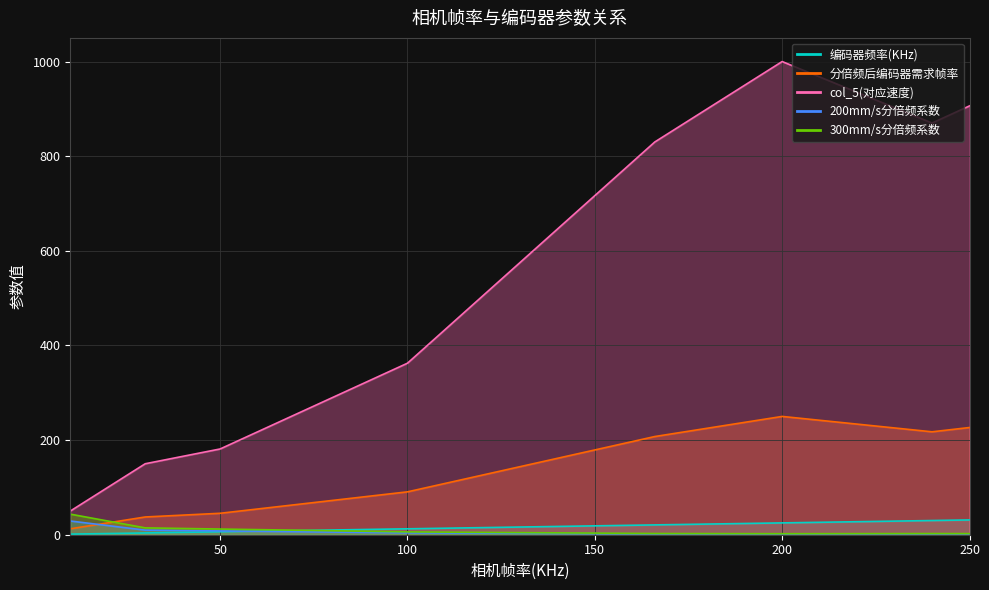

Which series has the largest total across all categories?

col_5(对应速度)